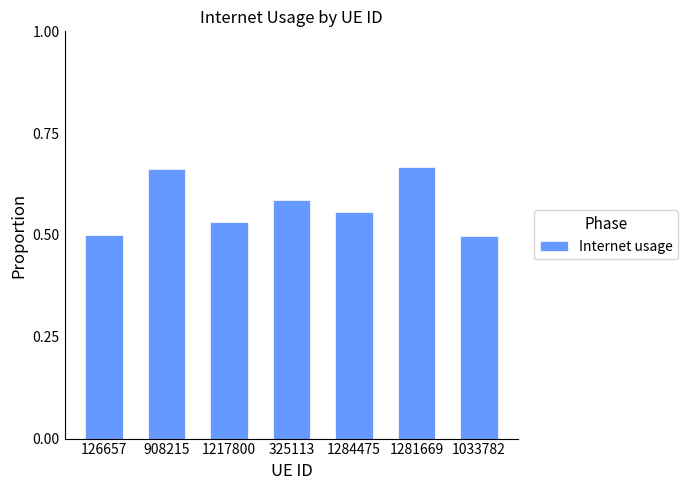

What is the difference between the second highest and second lowest values?

0.2